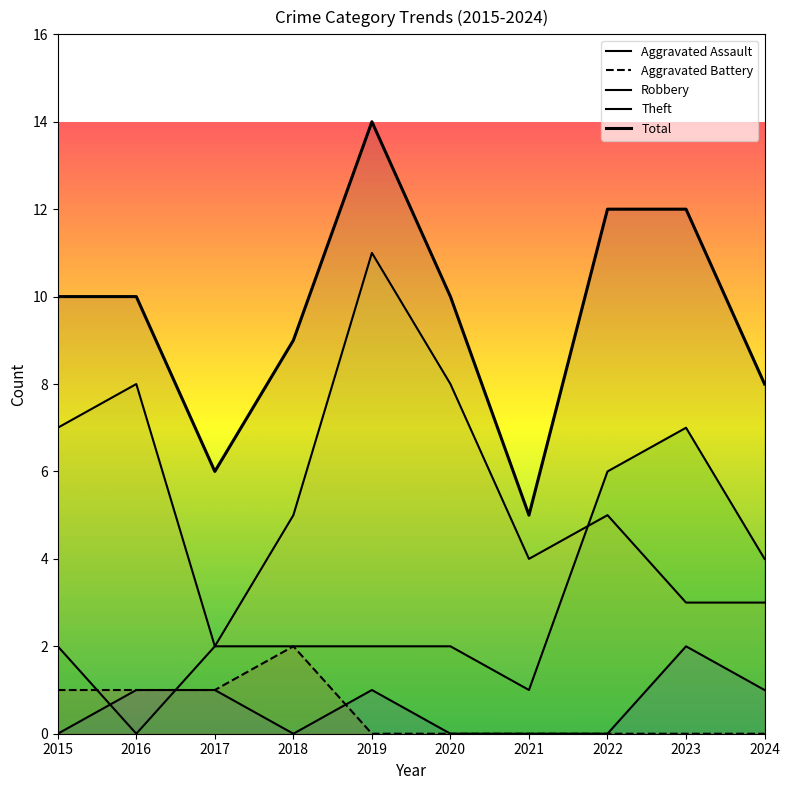

After their last crossing, which series has the higher values: Robbery or Theft?

Robbery